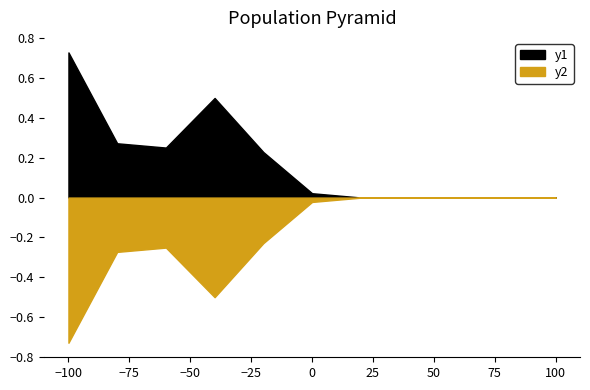

True or false: Base Min and Min intersect in this chart.

False